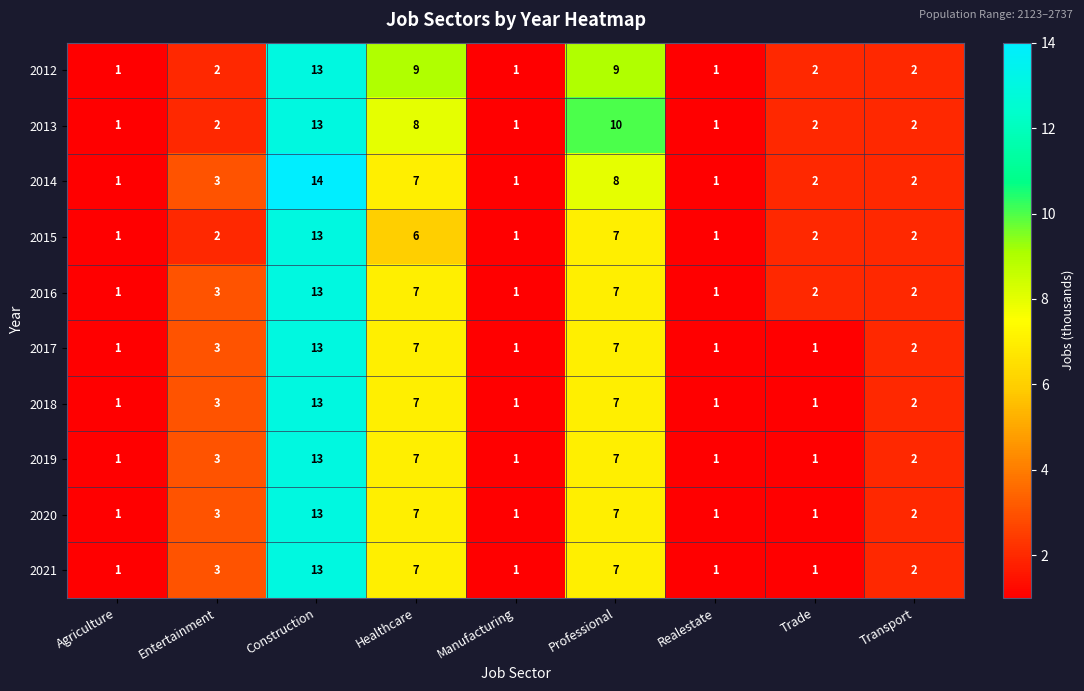

Which category has the highest value across all series?

Construction